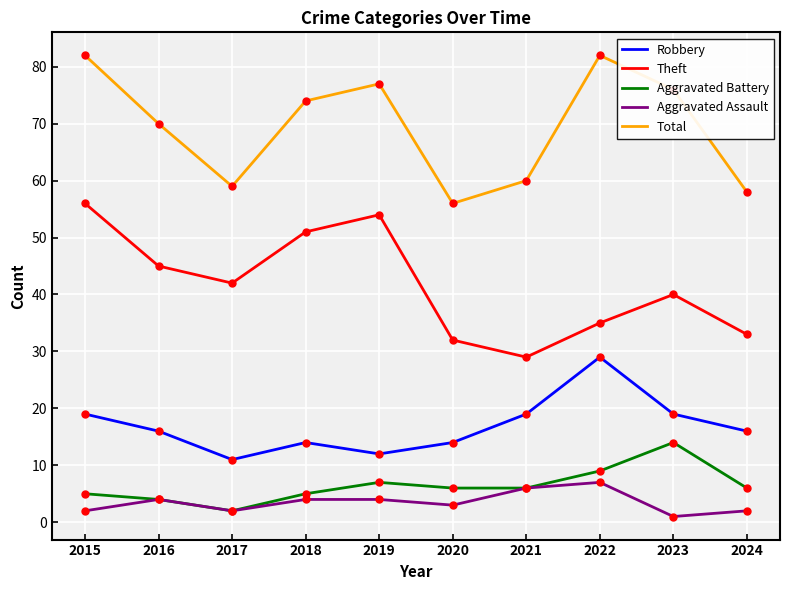

List the series in order of their peak value, highest first.

Total, Theft, Robbery, Aggravated Battery, Aggravated Assault